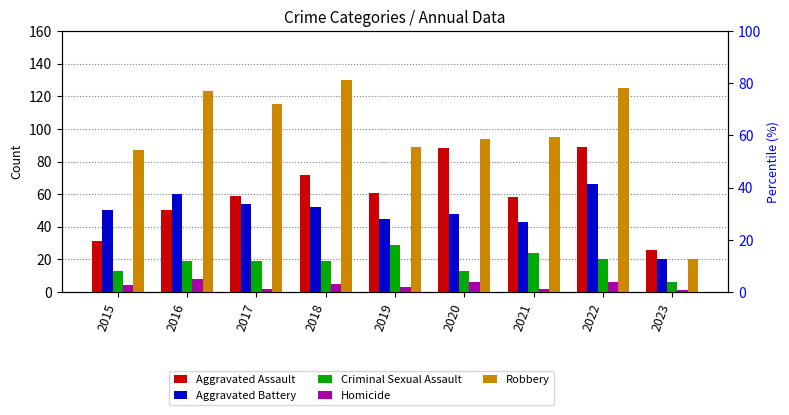

True or false: Homicide has a value of 8 at 2016.

True